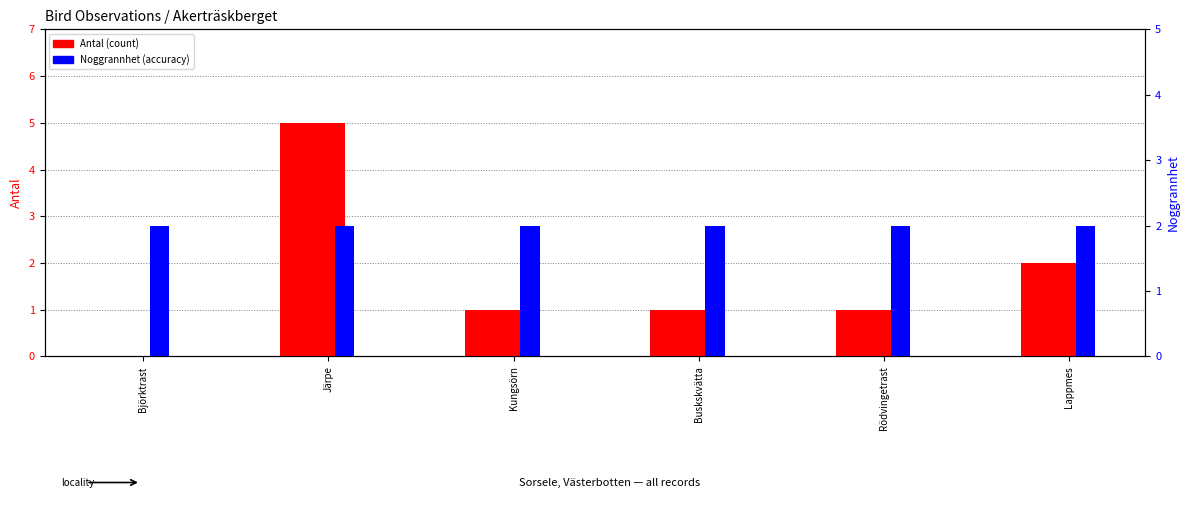

How many values in the Antal (count) series are below 1?

1